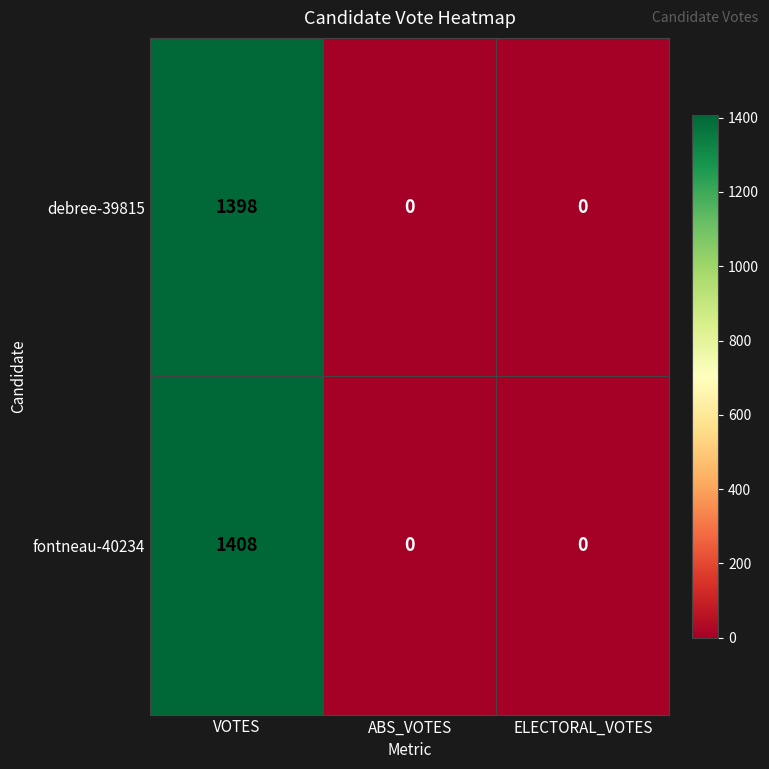

Reading left to right, what are all the values shown in this chart?

debree-39815: 1398	0	0
fontneau-40234: 1408	0	0